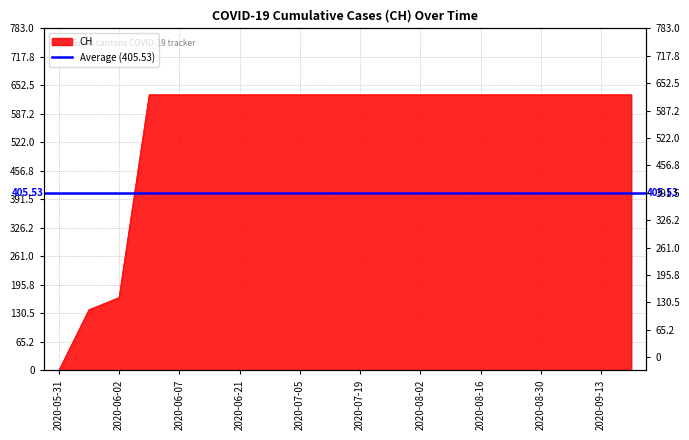

What is the label of the 16th point from the left?

2020-08-23